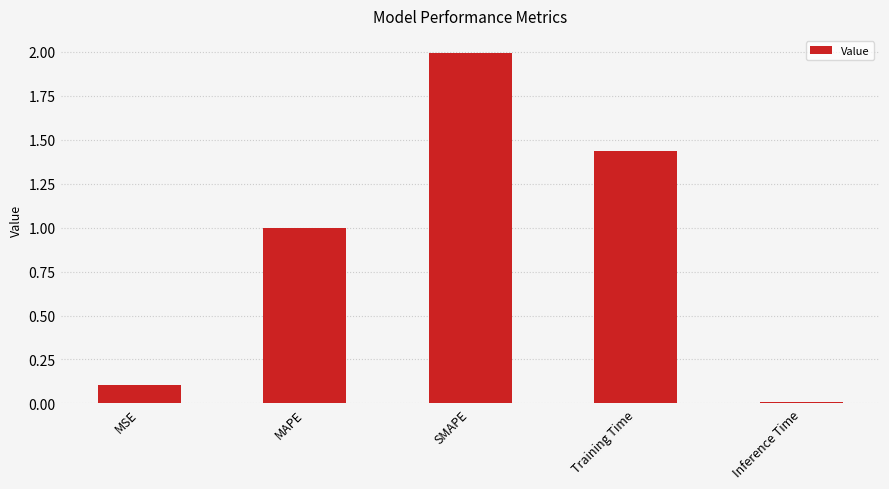

True or false: the data shows 2.2 at Training Time.

False